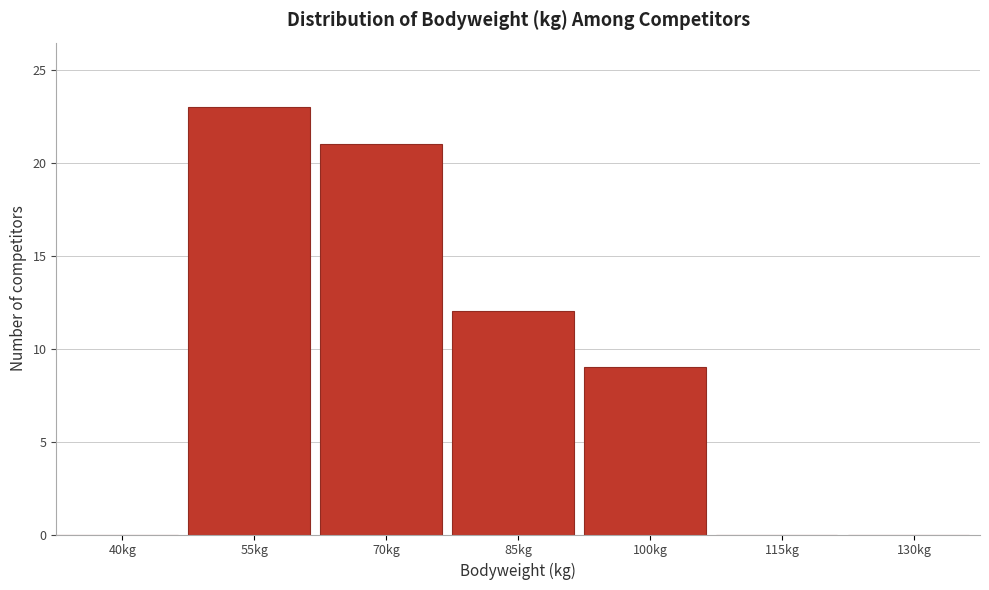

Reading right to left, what are all the values shown in this chart?

130kg=0	115kg=0	100kg=9	85kg=12	70kg=21	55kg=23	40kg=0